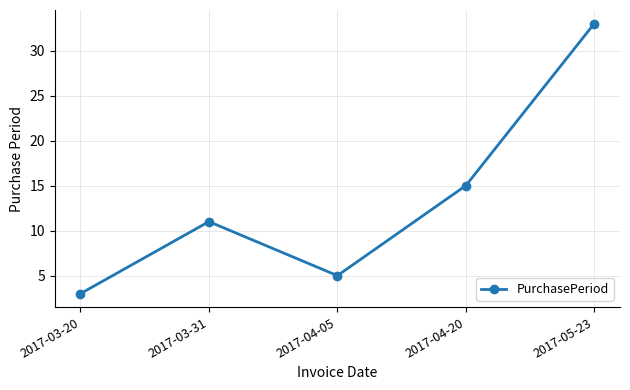

Approximately how many times larger is the value at 2017-03-20 compared to 2017-03-31?

0.3